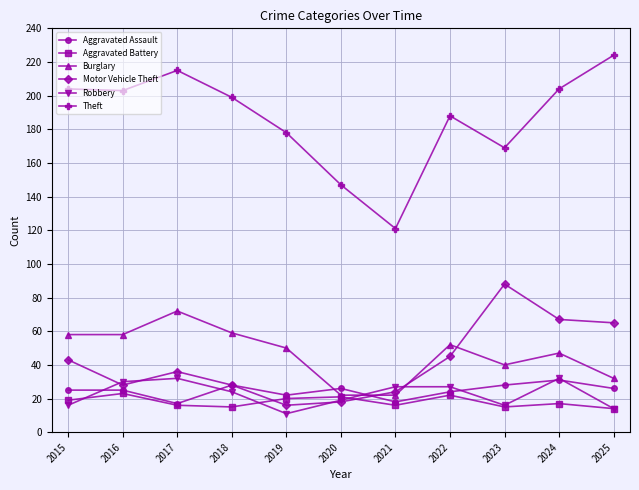

Read the Robbery value at 2022, to the nearest 10.

30